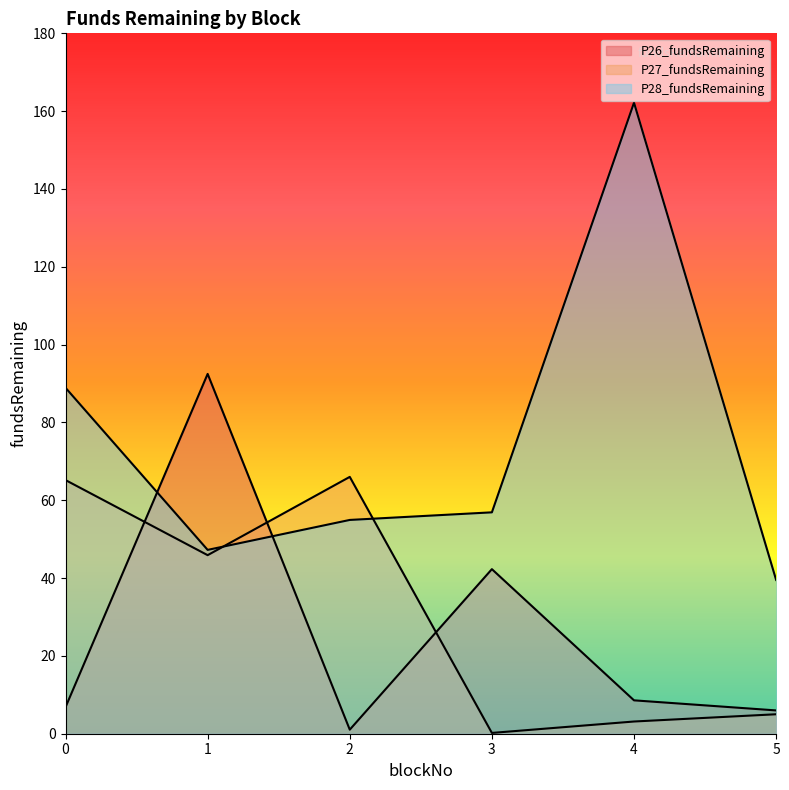

The P26_fundsRemaining series shows 5.7 at 4. True or false?

False